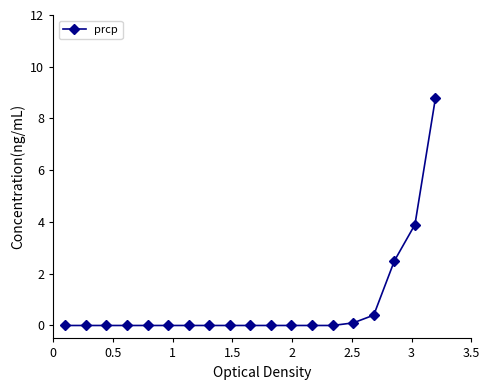

What is the greatest value displayed?

8.8